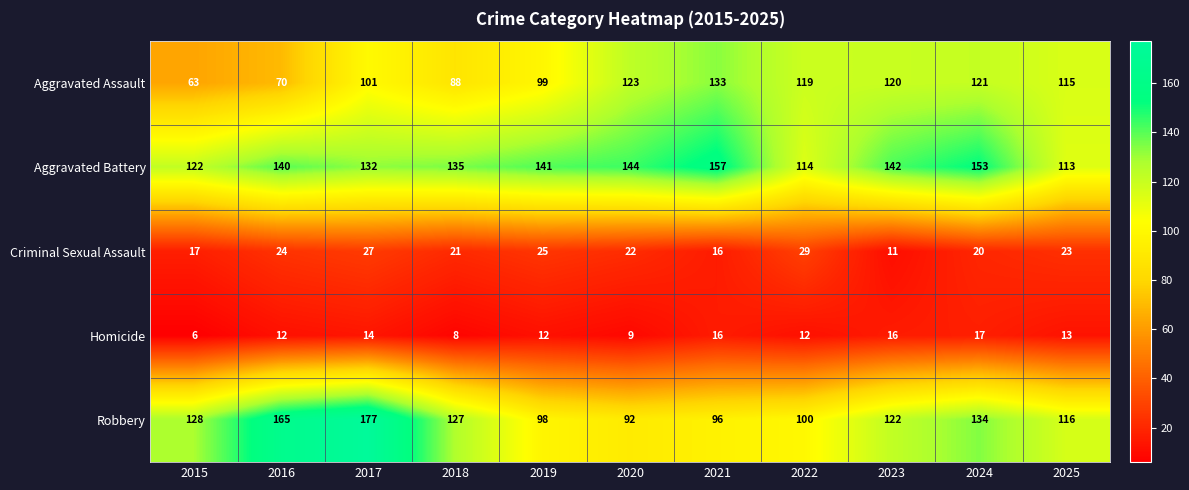

At how many categories does at least one series exceed 65?

11